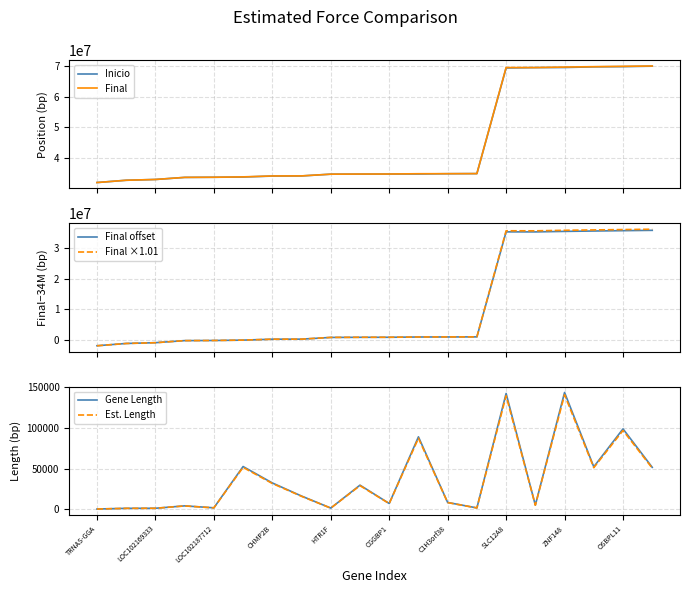

Reading left to right, what are all the values shown in this chart?

Inicio: 32091689.0	32837131.0	33089112.0	33764252.0	33810174.0	33882149.0	34199383.0	34235896.0	34811253.0	34826096.0	34857740.0	34864860.0	34960381.0	34994565.0	69289222.0	69413344.0	69442967.0	69656519.0	69727101.0	69881877.0
Final: 32091761.0	32838076.0	33090132.0	33768221.0	33811741.0	33934641.0	34231630.0	34251973.0	34812505.0	34855603.0	34864667.0	34953982.0	34968544.0	34996018.0	69431839.0	69418230.0	69586809.0	69708647.0	69826032.0	69933388.0
Final offset: -1908239.0	-1161924.0	-909868.0	-231779.0	-188259.0	-65359.0	231630.0	251973.0	812505.0	855603.0	864667.0	953982.0	968544.0	996018.0	35431839.0	35418230.0	35586809.0	35708647.0	35826032.0	35933388.0
Final ×1.01: -1927321.4	-1173543.2	-918966.7	-234096.8	-190141.6	-66012.6	233946.3	254492.7	820630.1	864159.0	873313.7	963521.8	978229.4	1005978.2	35786157.4	35772412.3	35942677.1	36065733.5	36184292.3	36292721.9
Gene Length: 72.0	945.0	1020.0	3969.0	1567.0	52492.0	32247.0	16077.0	1252.0	29507.0	6927.0	89122.0	8163.0	1453.0	142617.0	4886.0	143842.0	52128.0	98931.0	51511.0
Est. Length: 70.6	926.1	999.6	3889.6	1535.7	51442.2	31602.1	15755.5	1227.0	28916.9	6788.5	87339.6	7999.7	1423.9	139764.7	4788.3	140965.2	51085.4	96952.4	50480.8